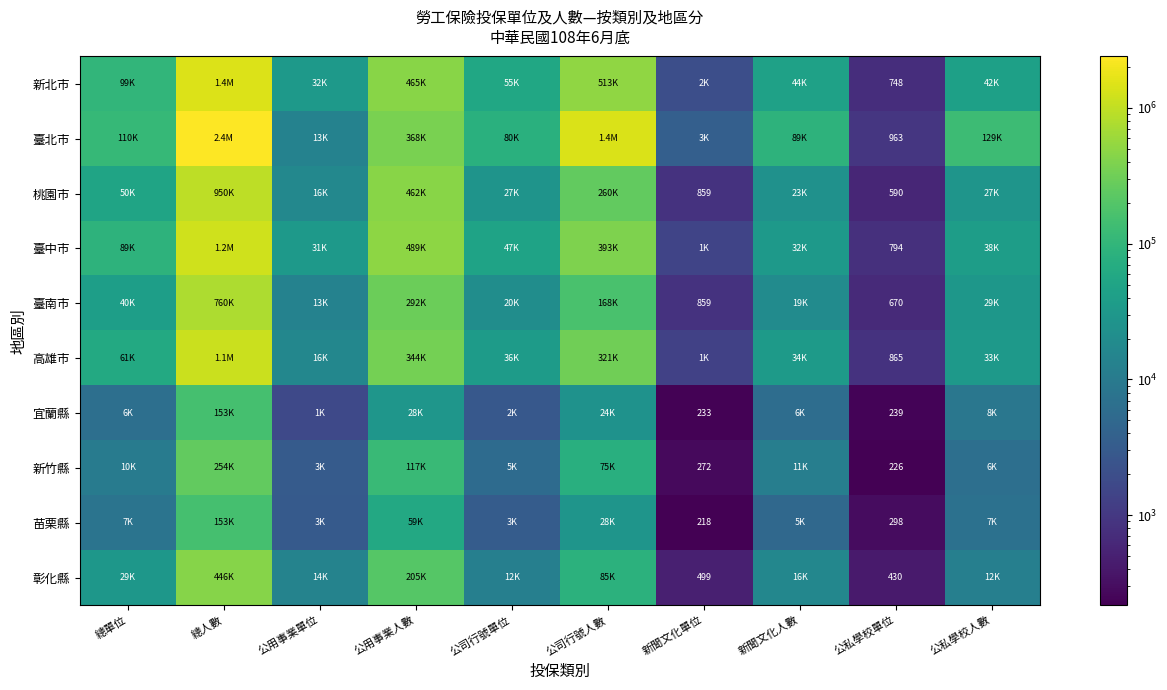

At which category is the sum across all series the highest?

總人數